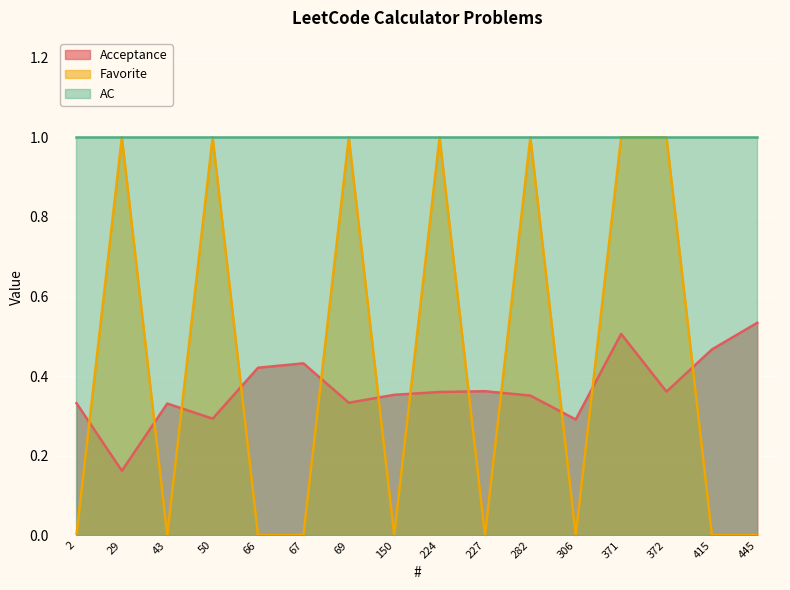

Which category has the highest value in the Acceptance series?

445